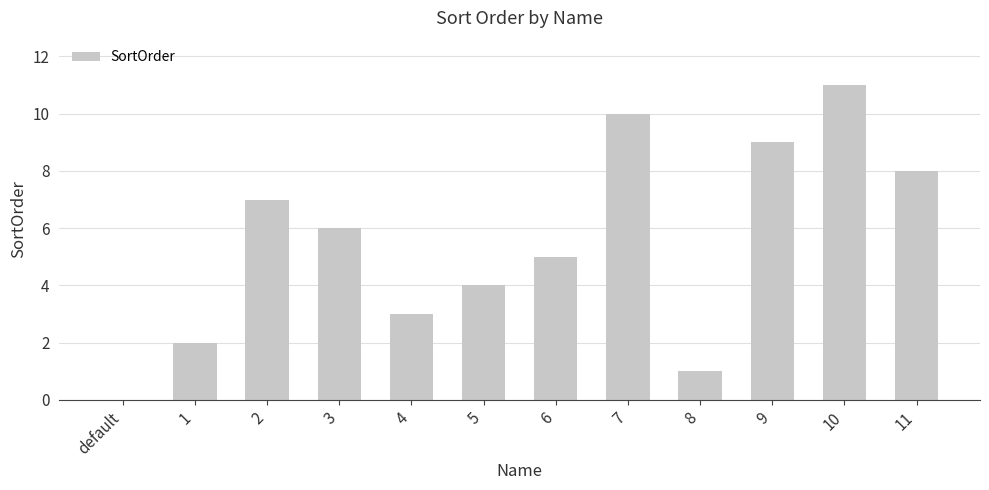

What is the change in value from 8 to 9?

+8